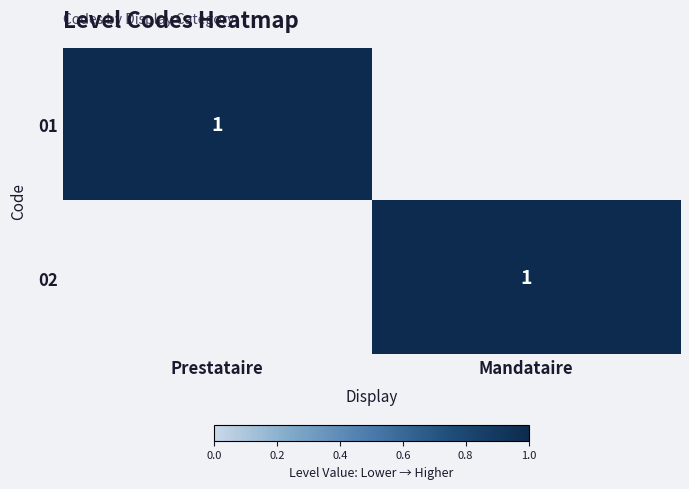

What is the total value across all series at Prestataire?

1